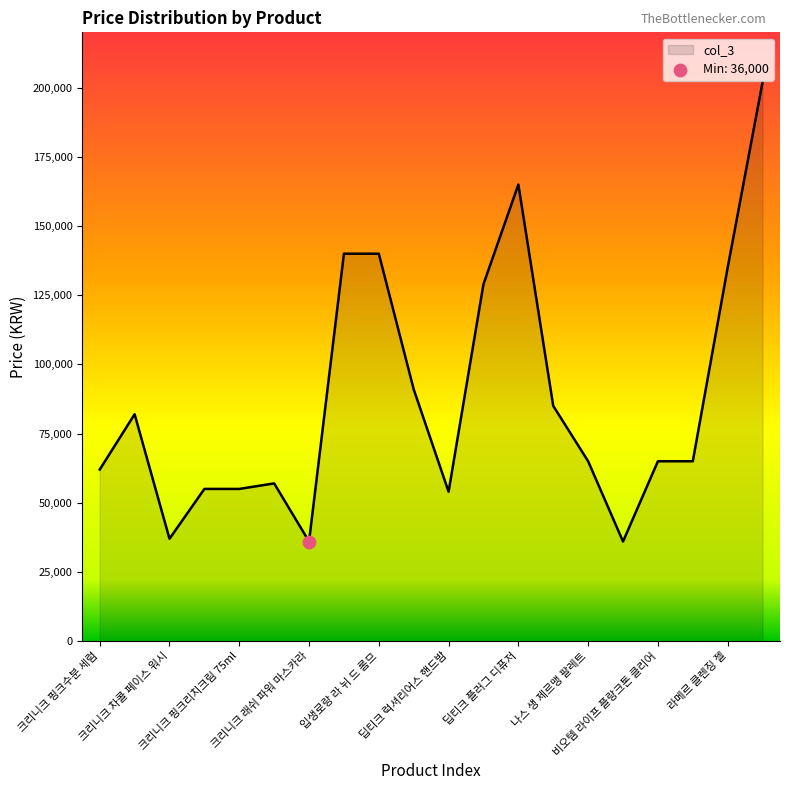

What is the difference between the maximum and minimum values?

166000